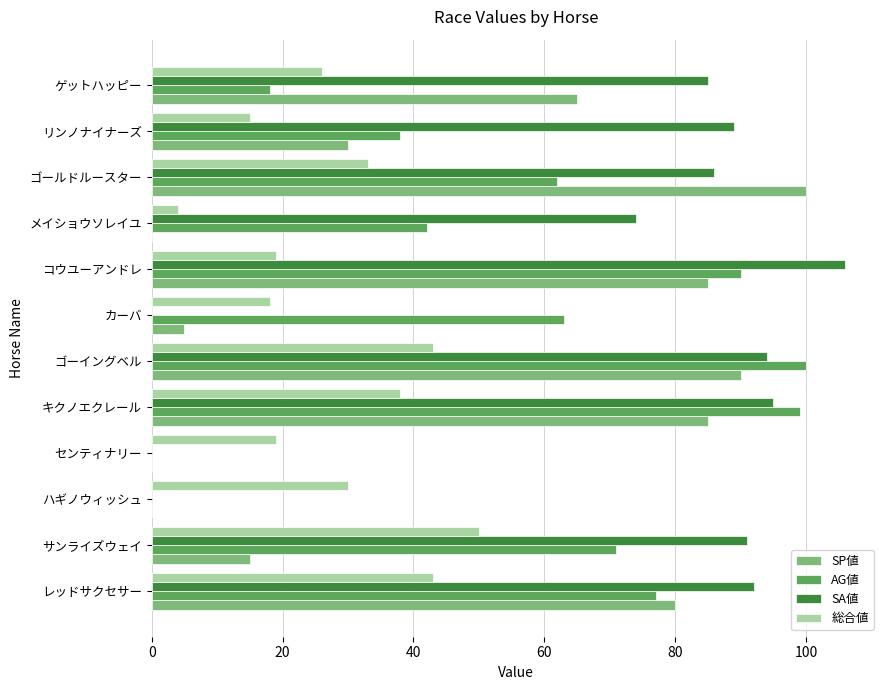

At which category is the sum across all series the highest?

ゴーイングベル